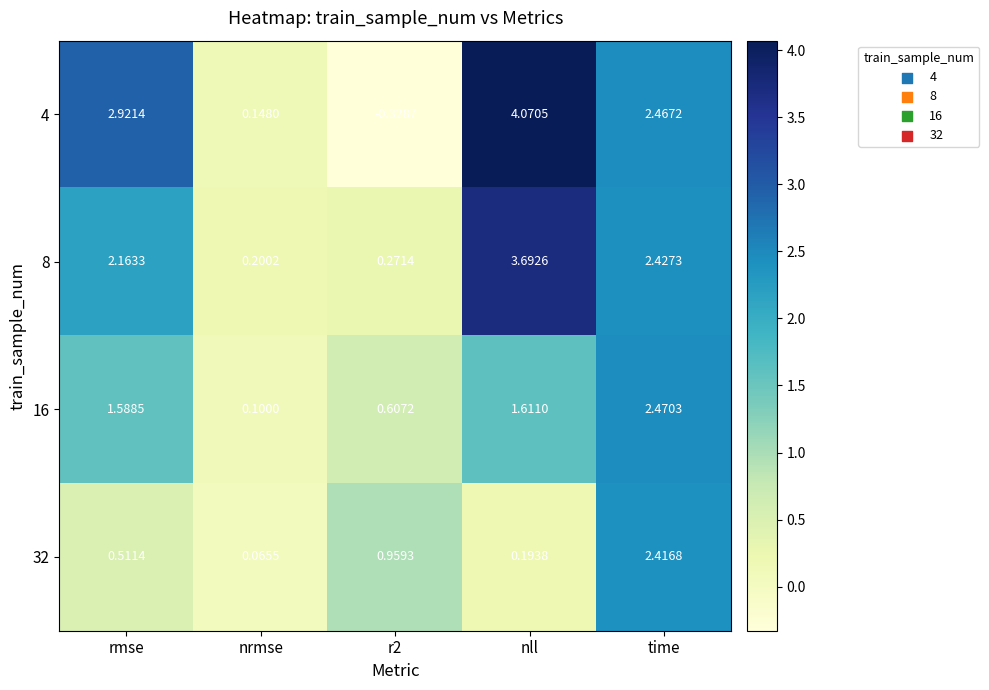

At how many categories does at least one series exceed 1?

3